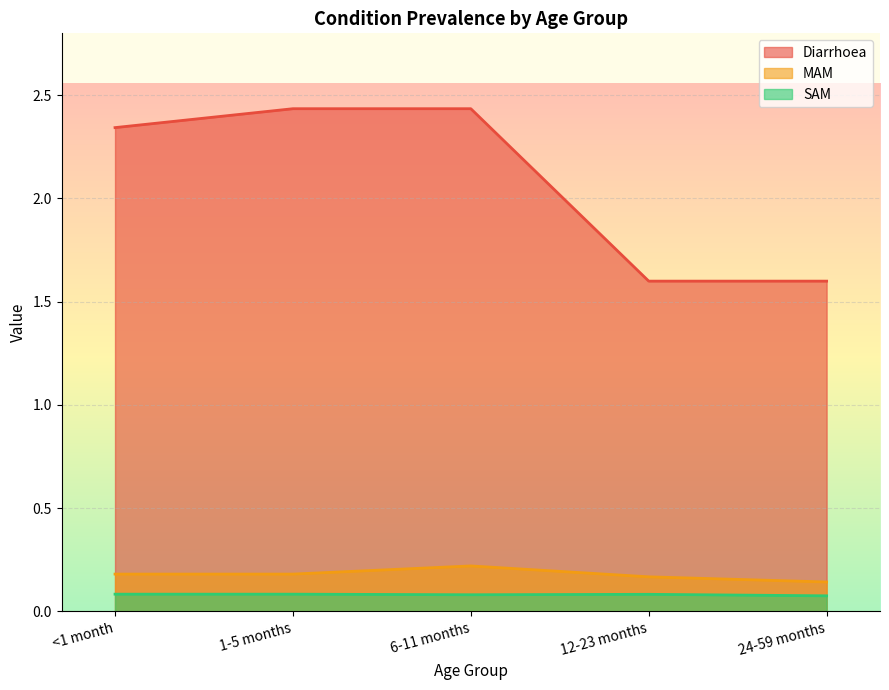

Which series has the largest total across all categories?

Diarrhoea